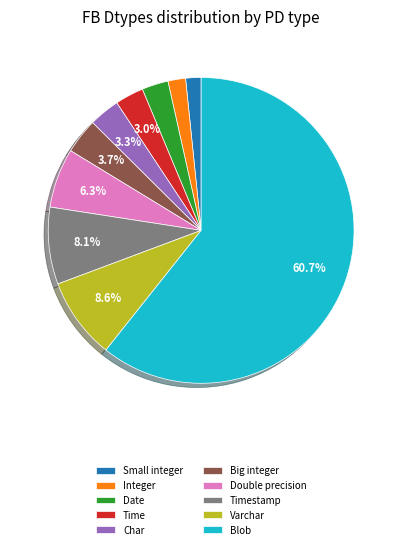

What is the ratio of the value at Timestamp to the value at Char?

2.5